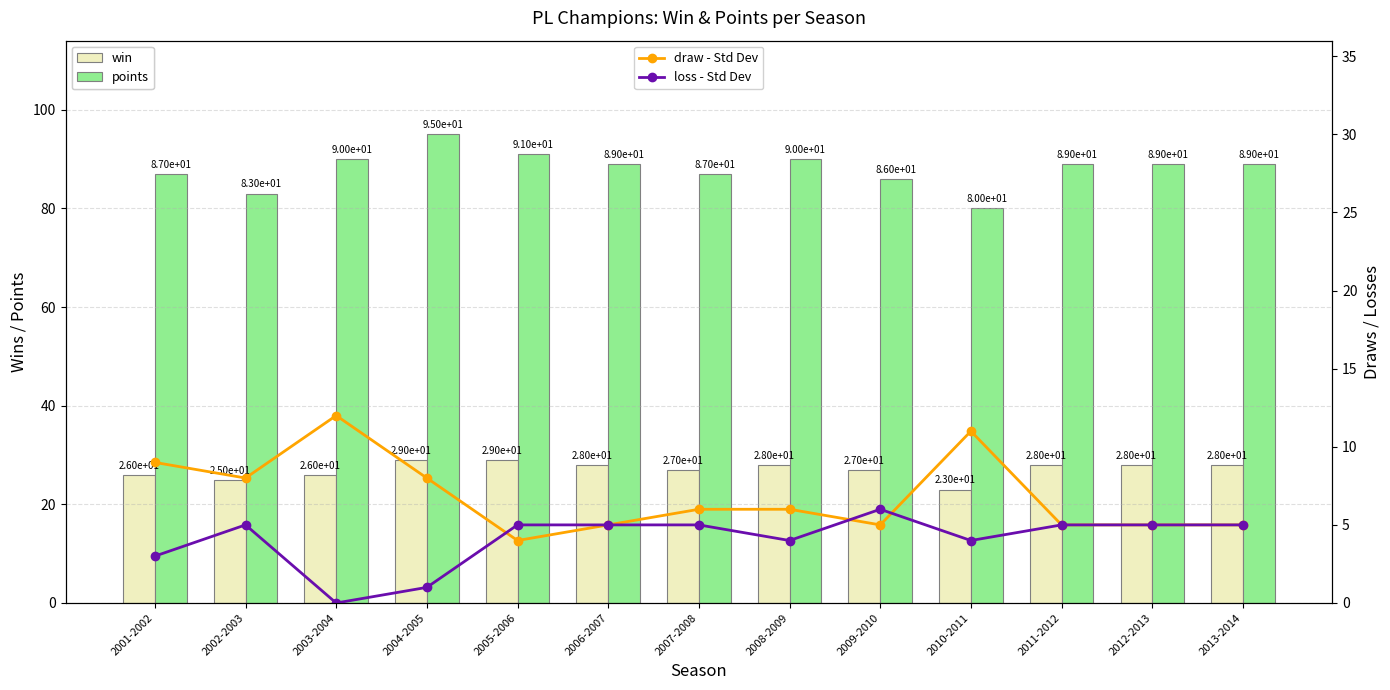

Rank the series at 2001-2002 from highest to lowest value.

points, win, draw - Std Dev, loss - Std Dev